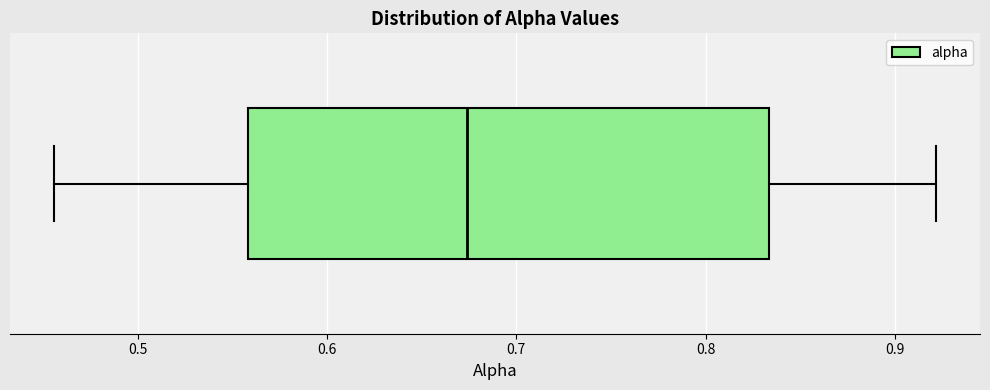

Where does the median line of the box sit on the x-axis? The values are not printed on the chart, so give them approximately, as read against the axis.

0.67